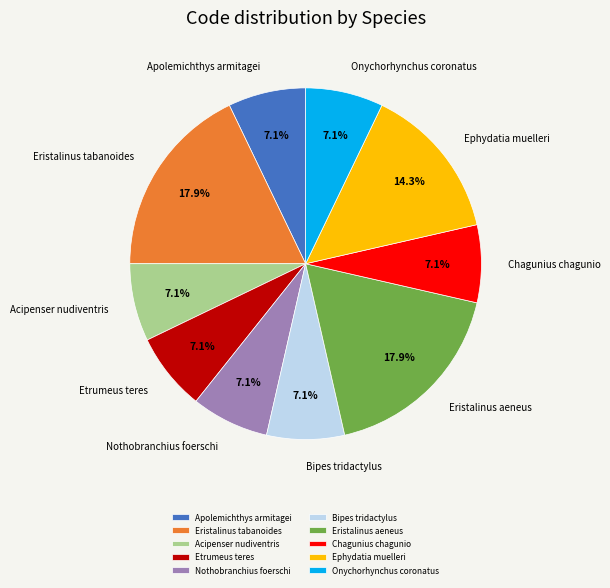

Which has a higher value, Ephydatia muelleri or Acipenser nudiventris?

Ephydatia muelleri